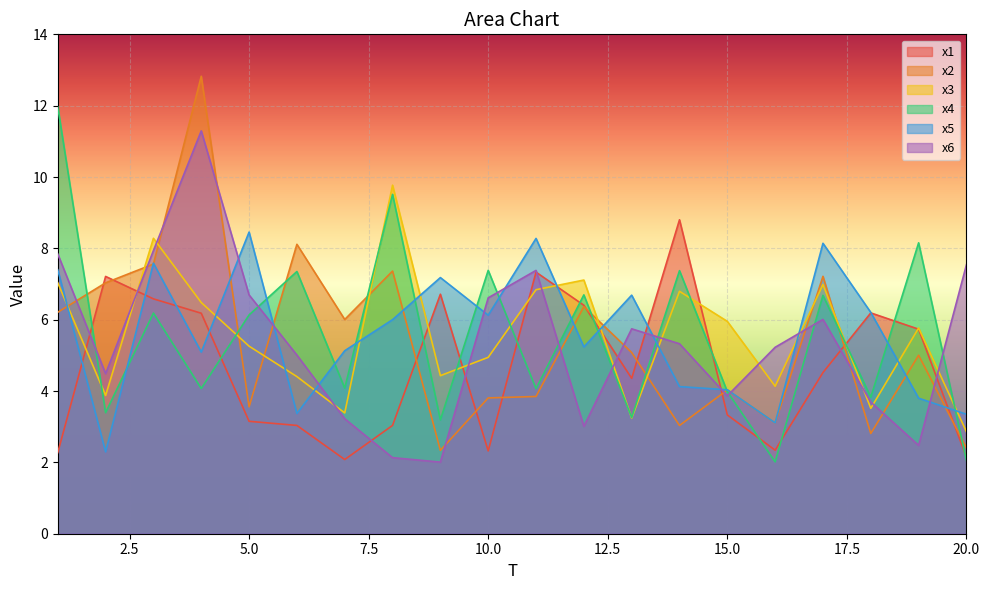

At which label does x6 reach its peak?

4